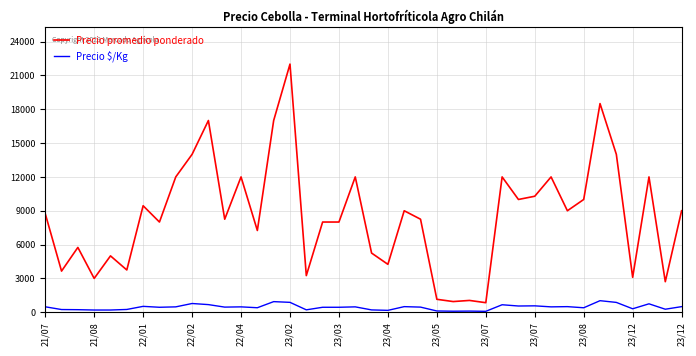

What is the maximum value for Precio $/Kg?

1028